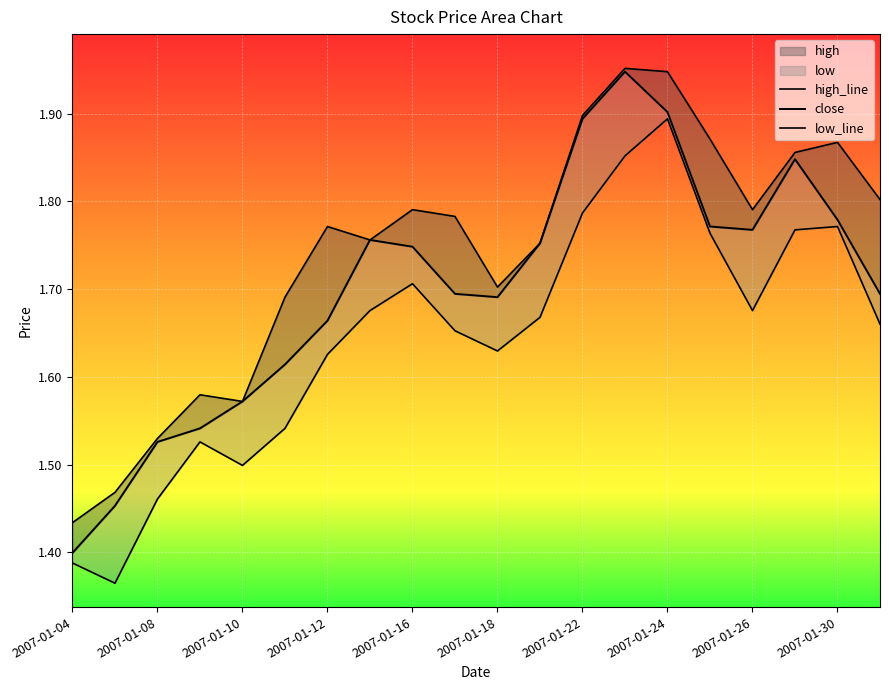

What is the sum of the close values at 2007-01-08 and 2007-01-04?

2.9